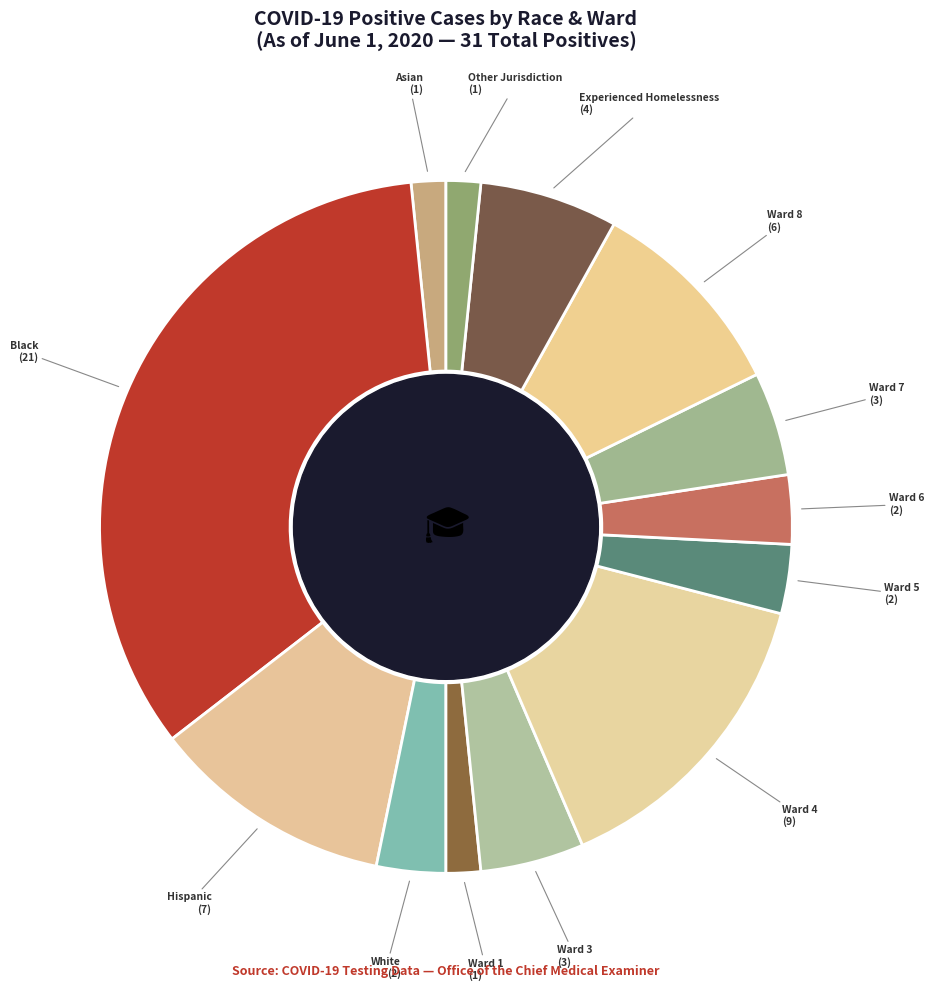

Count the number of slices in the pie.

13